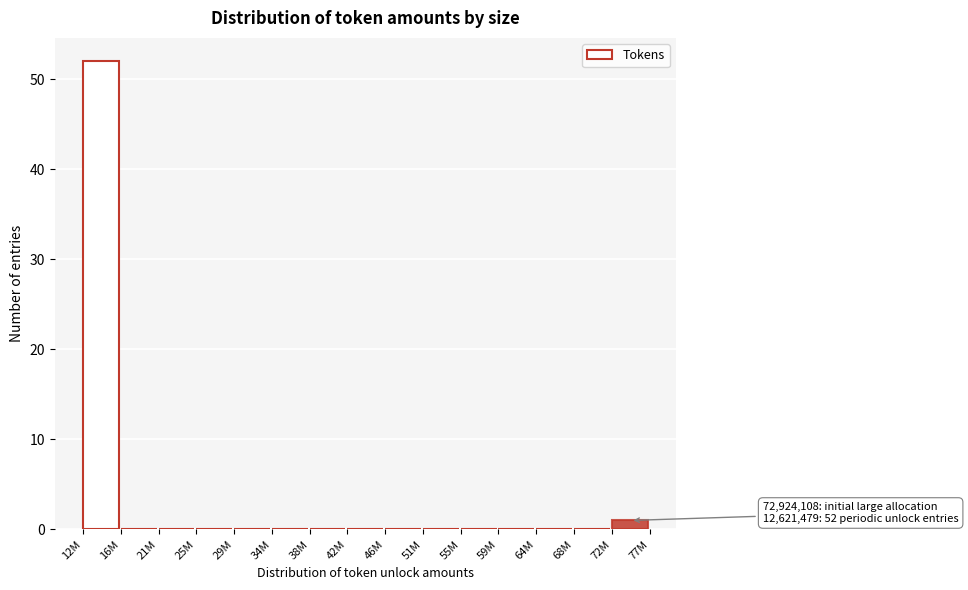

Reading left to right, transcribe all the data shown in this chart.

12M=52	16M=0	21M=0	25M=0	29M=0	34M=0	38M=0	42M=0	46M=0	51M=0	55M=0	59M=0	64M=0	68M=0	72M=1